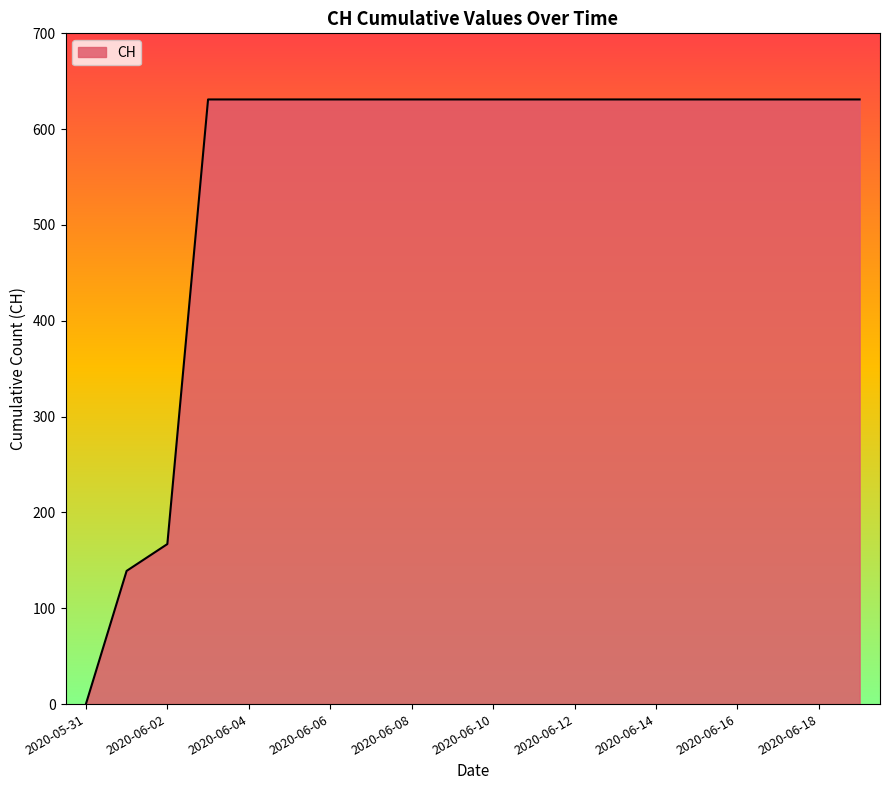

Count the number of data series in this chart.

1